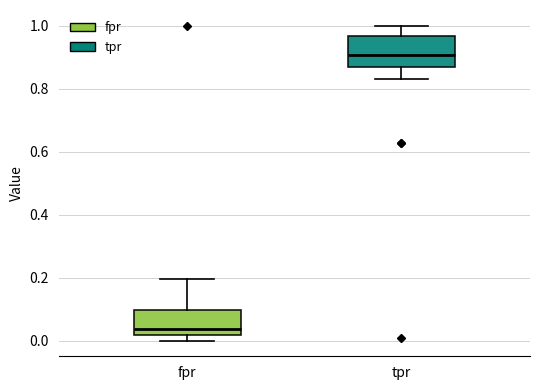

Reading left to right, transcribe this box plot: for each box, give where its median line is, the range the box spans, and where its two whiskers end, as read against the y-axis. The values are not printed on the chart, so give them approximately, as read against the axis.

fpr: median 0.04, box 0.02 to 0.10, whiskers 0.00 to 0.20
tpr: median 0.90, box 0.86 to 0.96, whiskers 0.84 to 1.00